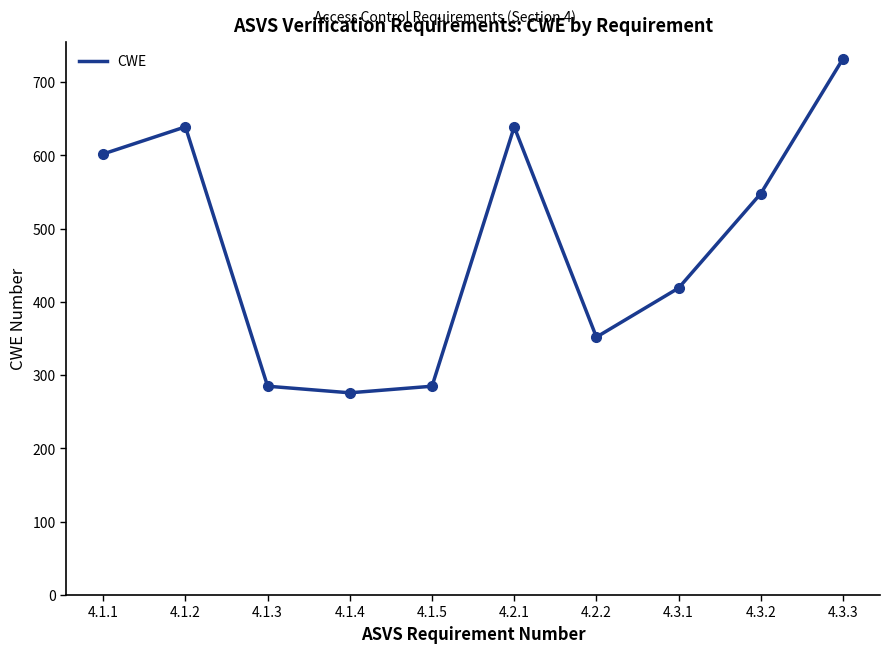

How many interior local valleys (lower than both neighbors) does the data have?

2